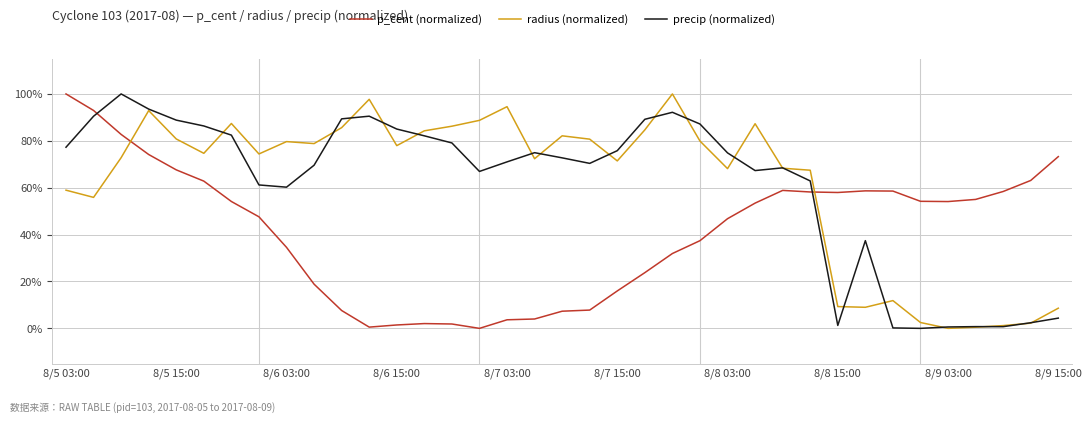

Does the chart display data point markers on the line(s)?

No